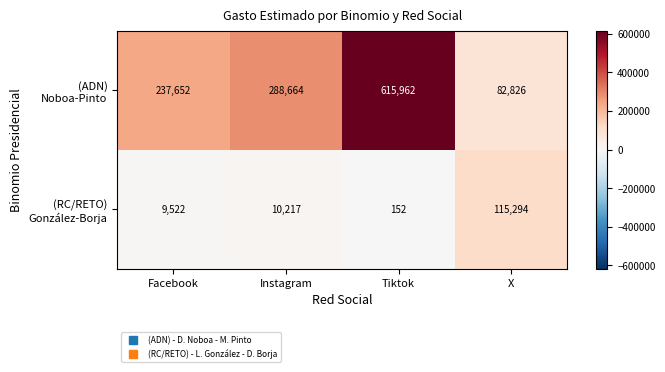

What is the difference between the highest and lowest values at Tiktok?

615810